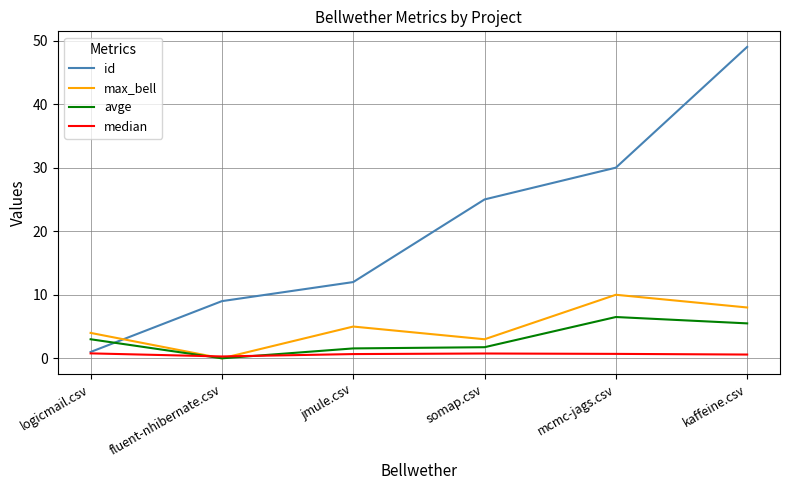

What is the difference between the median values at fluent-nhibernate.csv and somap.csv?

0.5